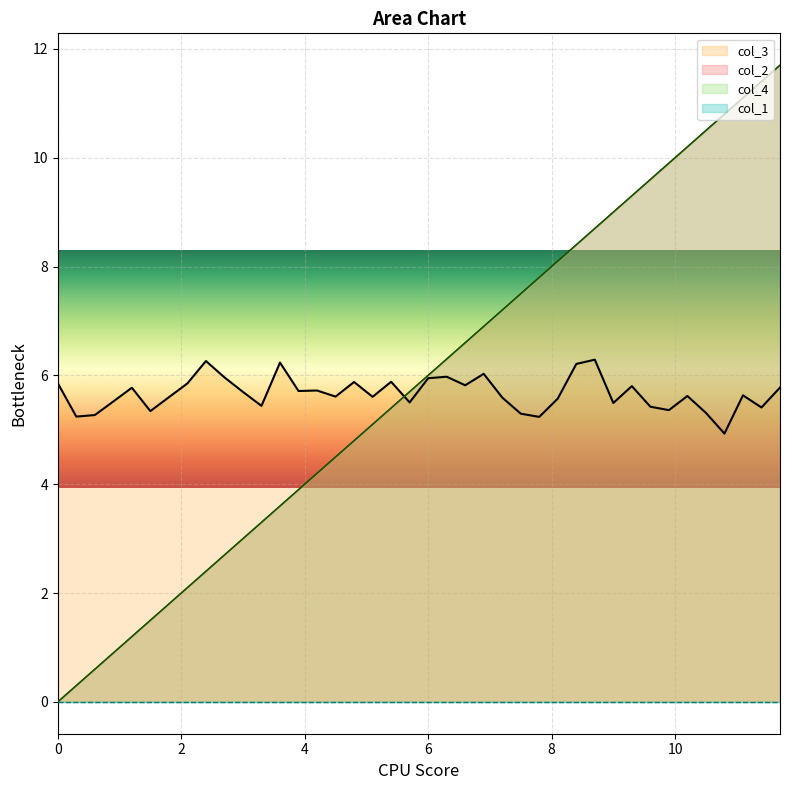

Does the chart display data point markers on the line(s)?

No